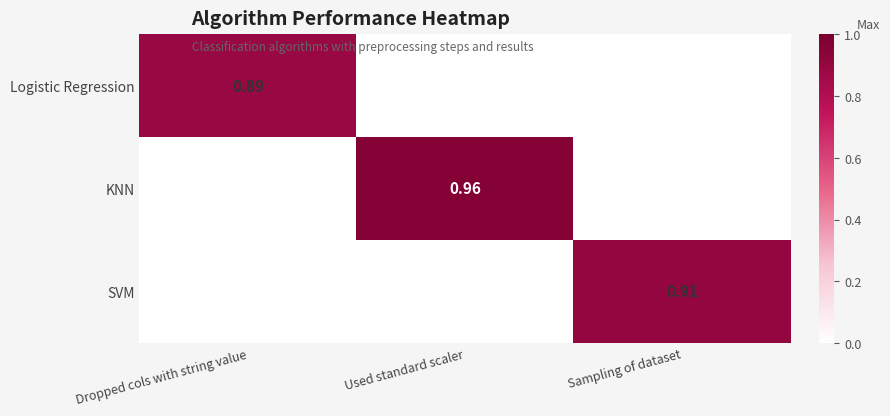

The value of SVM at Used standard scaler is -0.6. True or false?

False